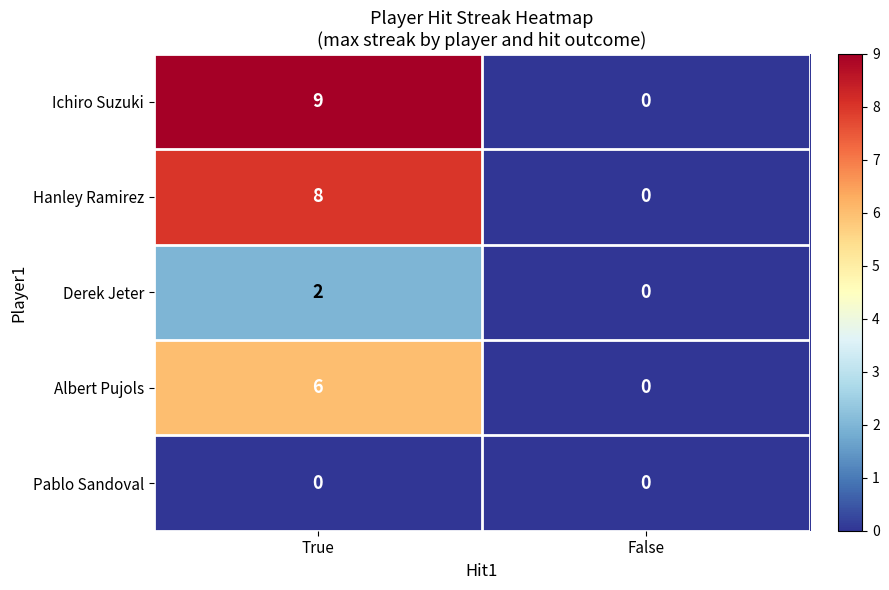

Which series changed the most between True and False?

Ichiro Suzuki